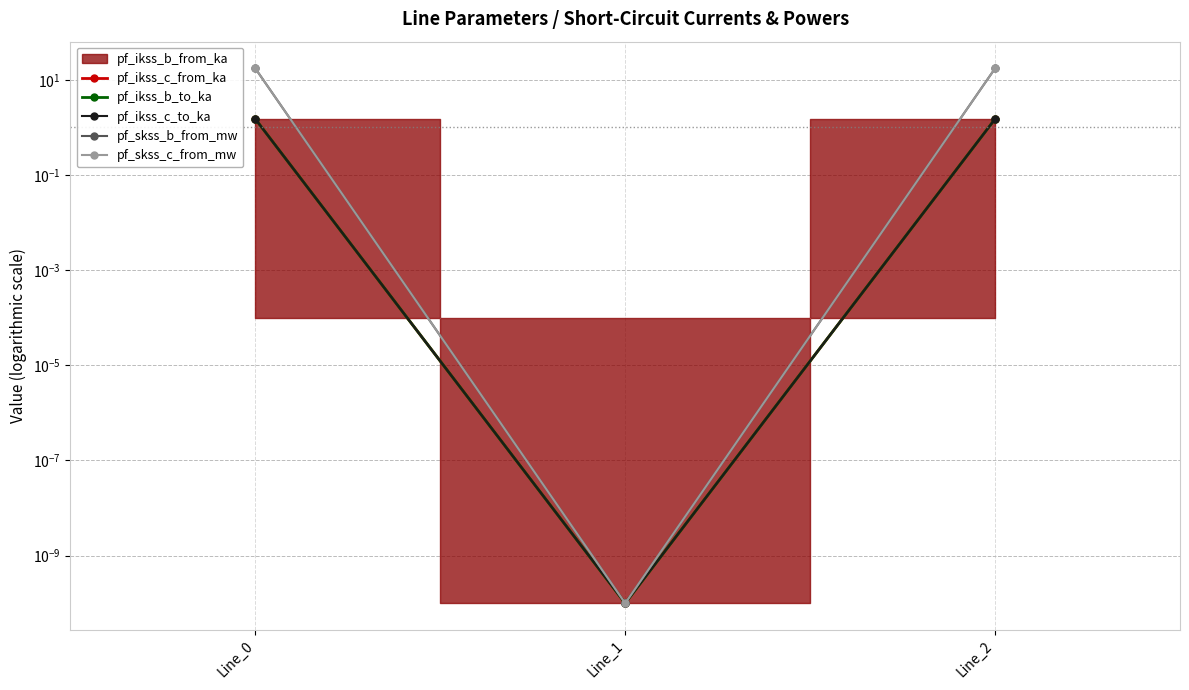

How many values in the pf_ikss_c_to_ka series exceed 1?

2